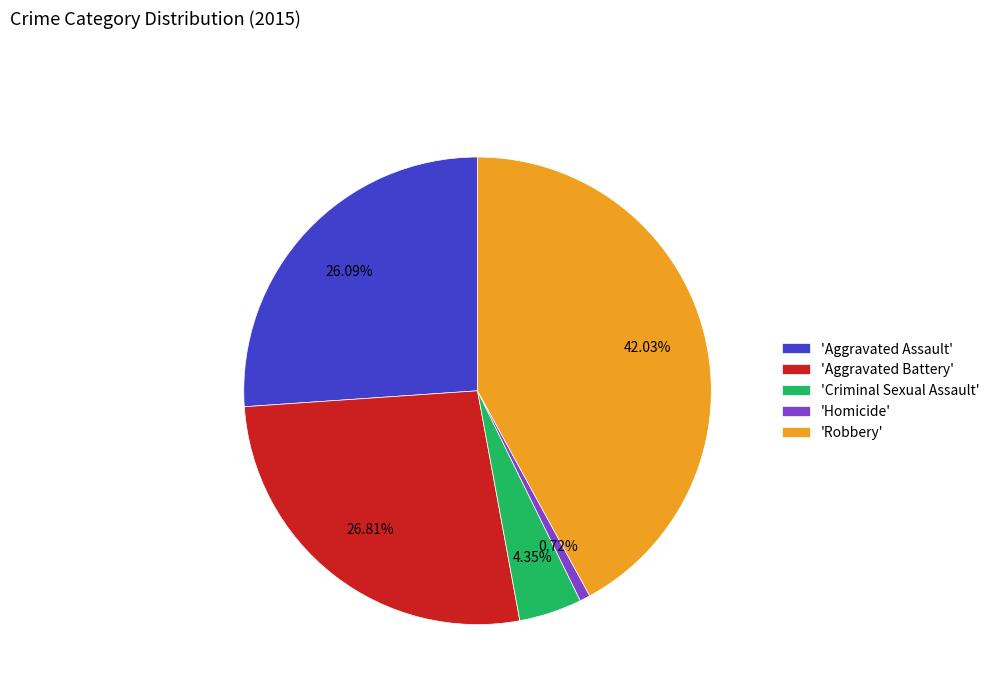

Which slice is the smallest?

'Homicide'